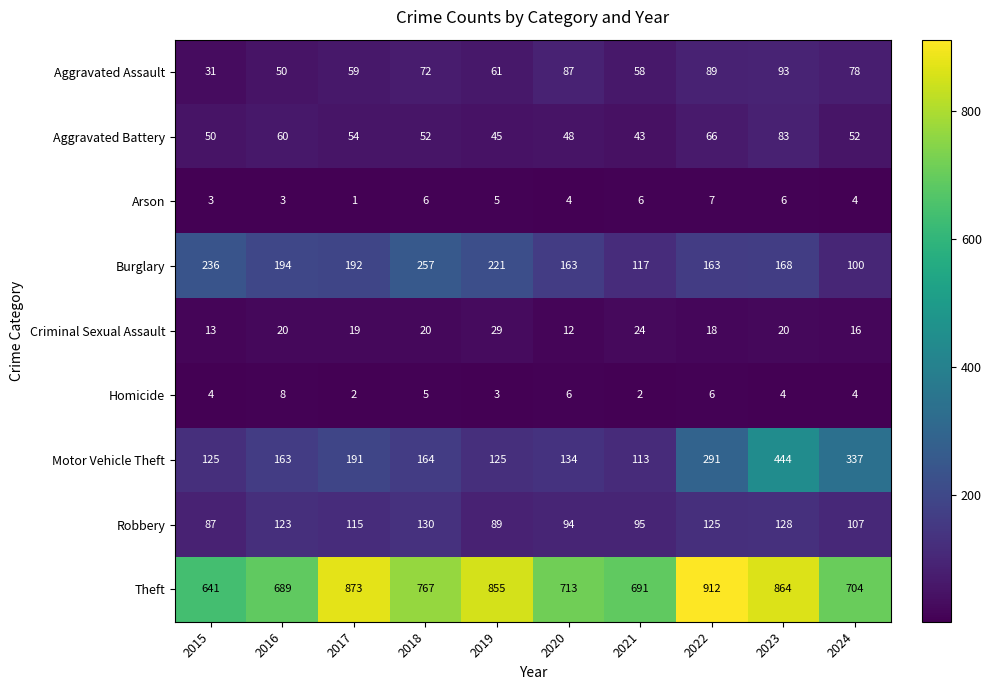

How many categories are shown in the chart?

10